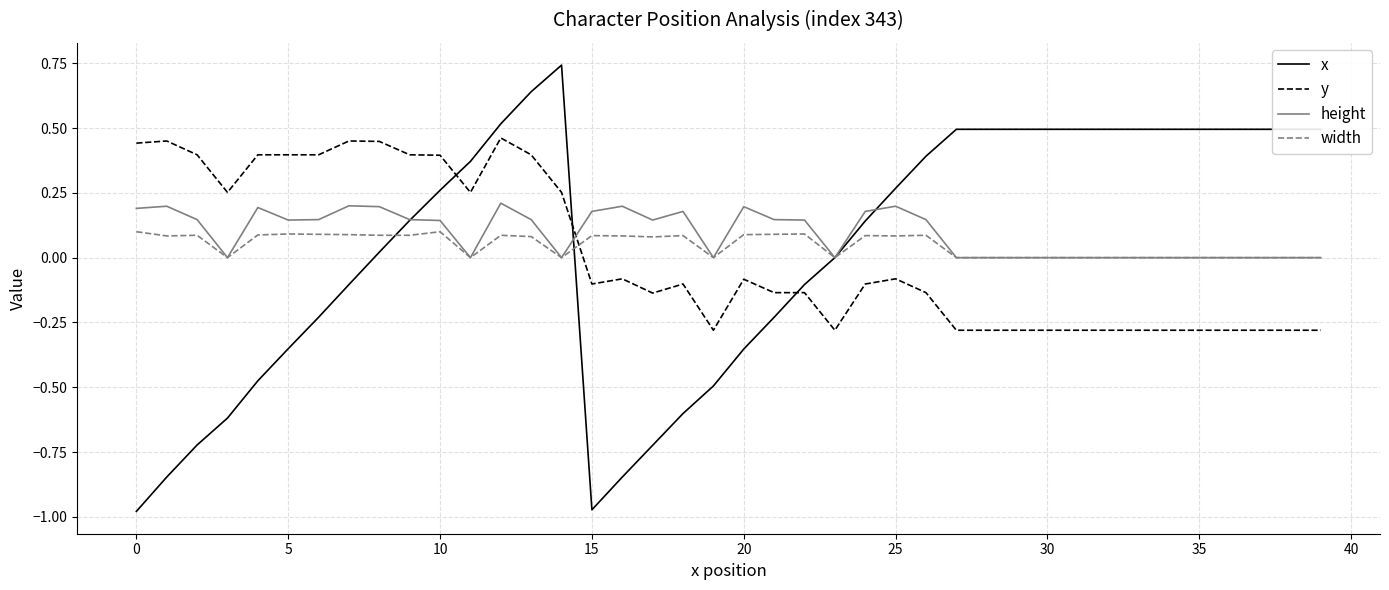

What are all the series names shown in the legend?

x, y, height, width